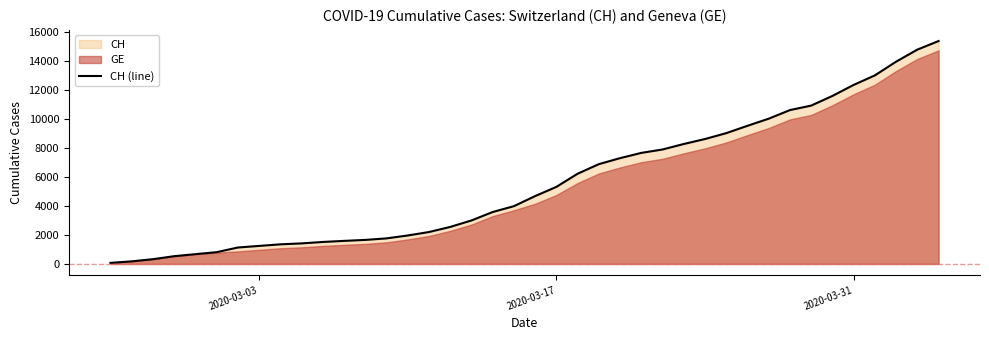

Does the chart have visible grid lines?

No